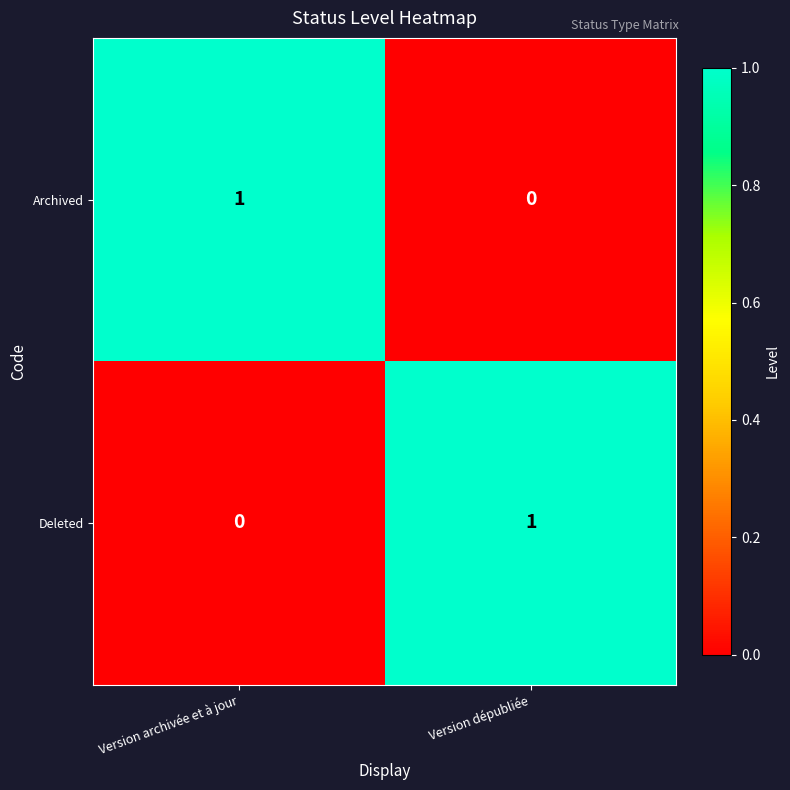

Which category has the highest value in the Deleted series?

Version dépubliée